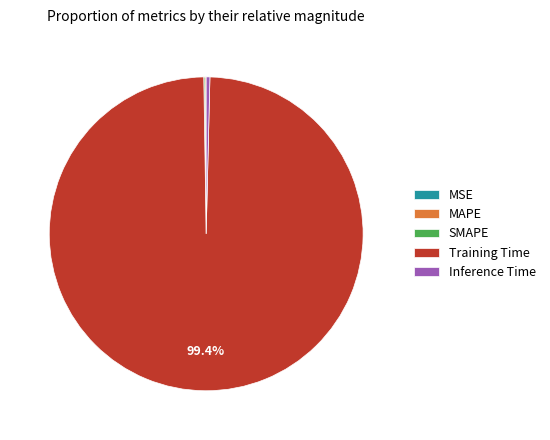

To the nearest percent, what is the difference between the largest and smallest slice percentages?

99%